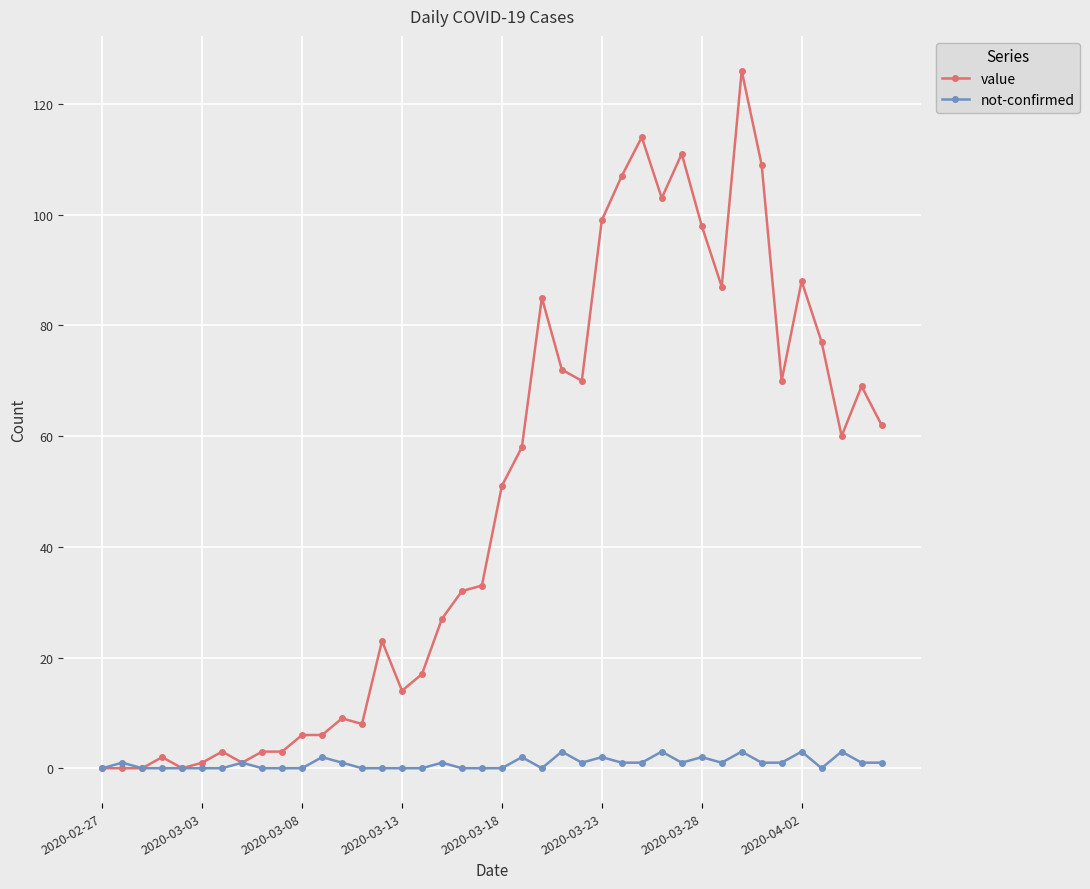

True or false: not-confirmed has more than 1 points higher than both neighbors.

True